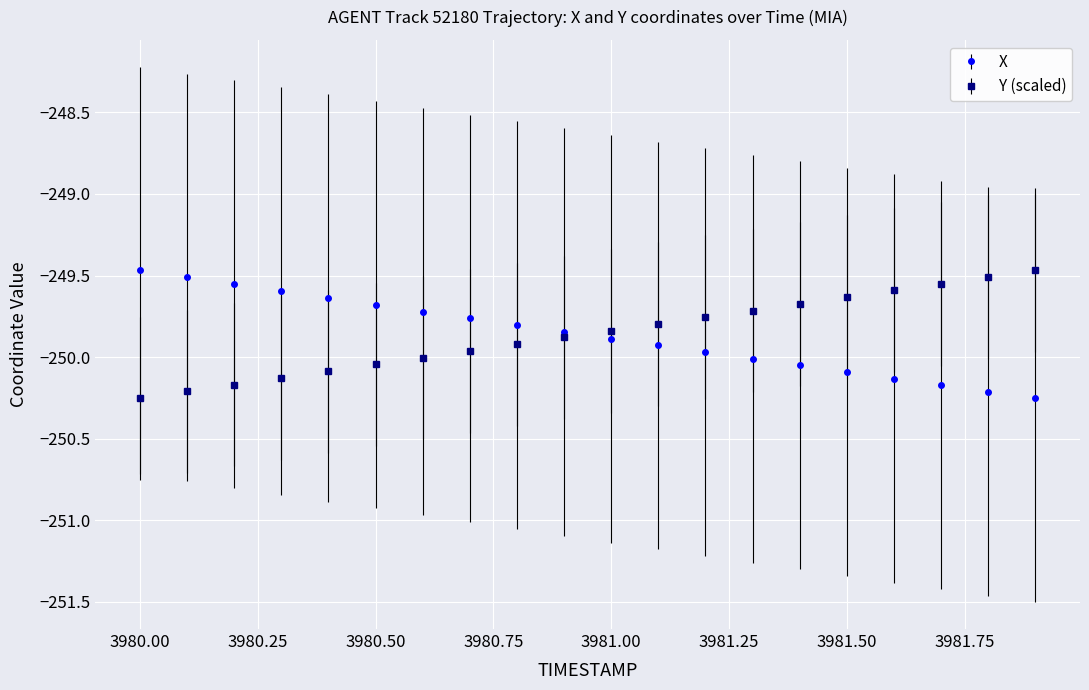

What is the value of the X point at the 19th from the left?

-250.2